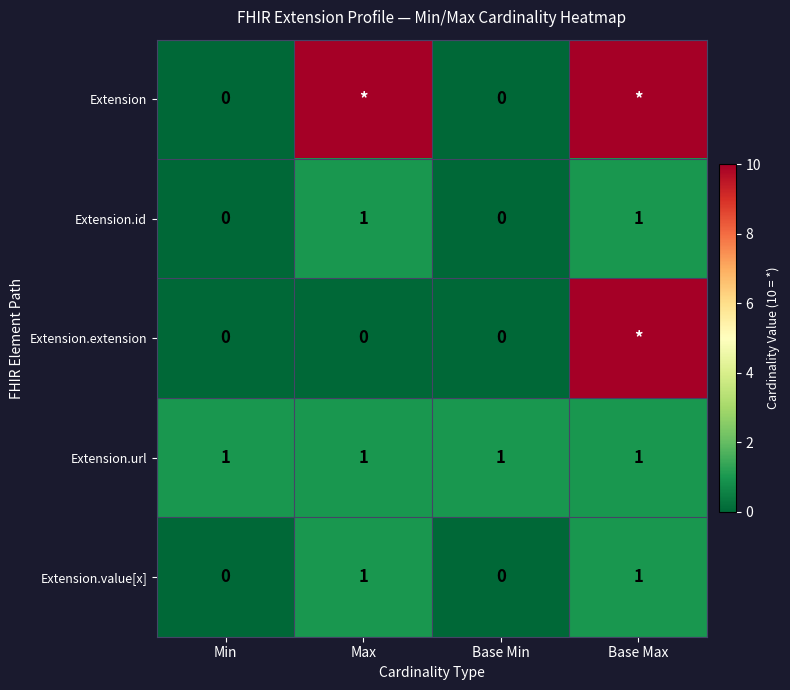

What is the greatest value displayed?

10